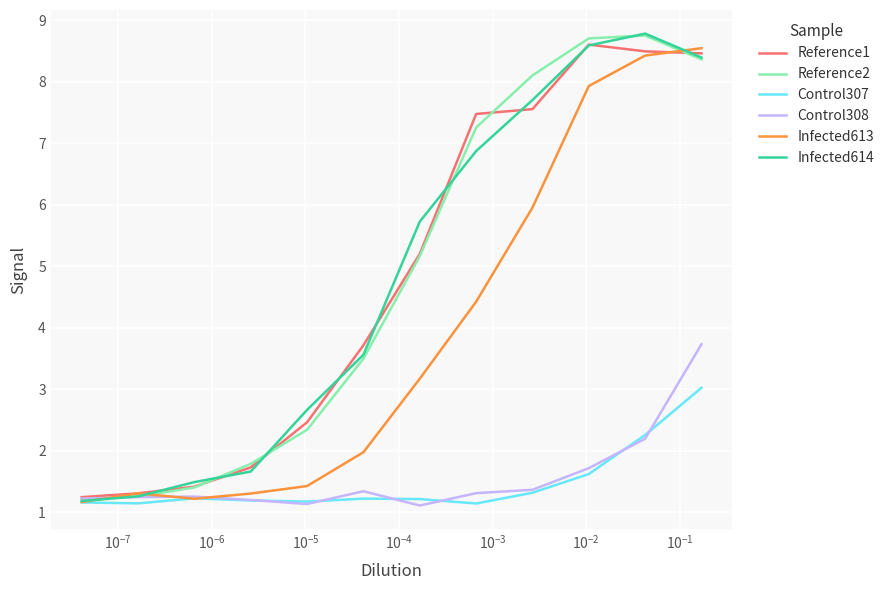

Which series has the largest range (max minus min)?

Infected614